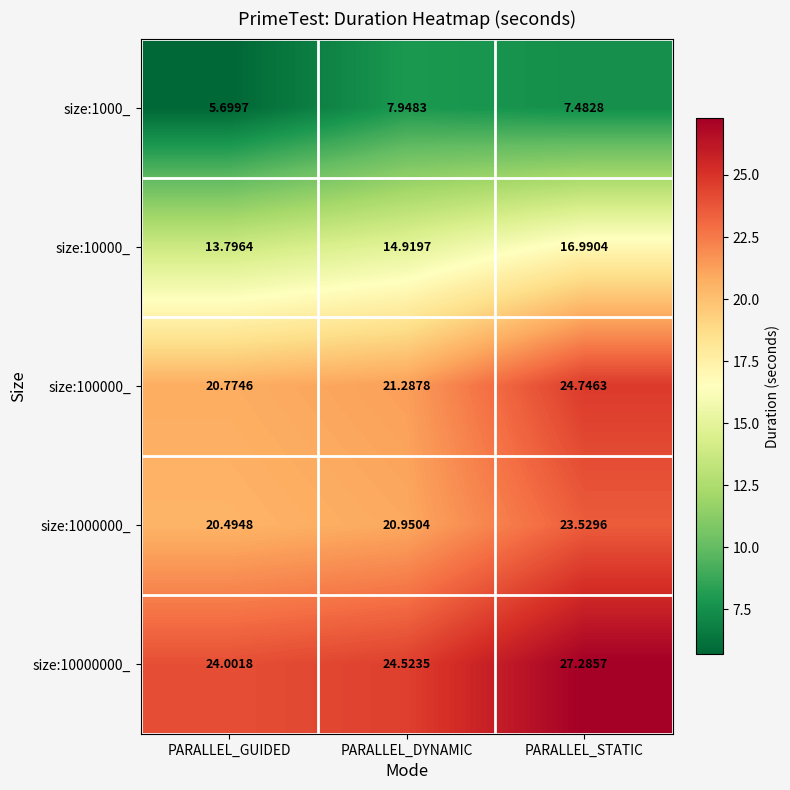

Between PARALLEL_GUIDED and PARALLEL_DYNAMIC, which series saw the biggest shift?

size:1000_